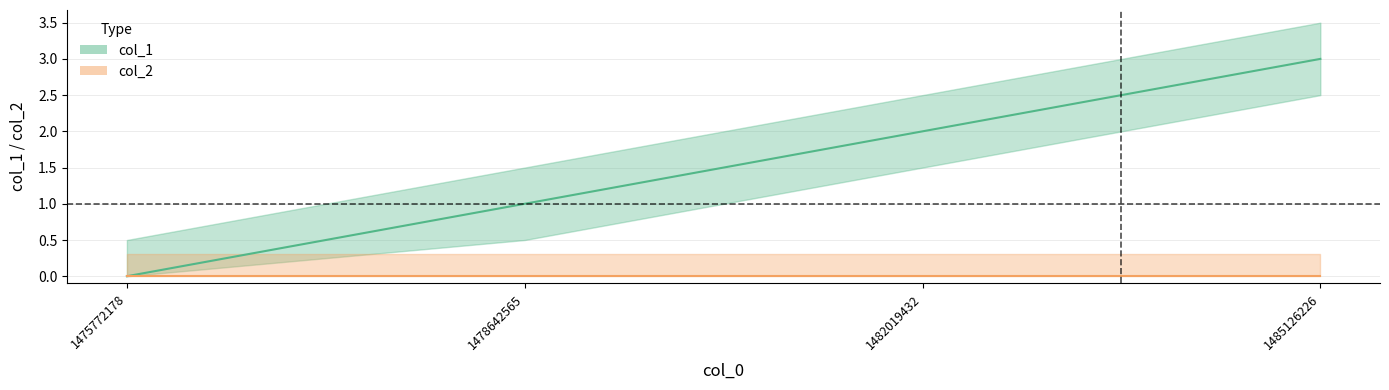

List the labels in order of value, smallest first.

1475772178, 1478642565, 1482019432, 1485126226